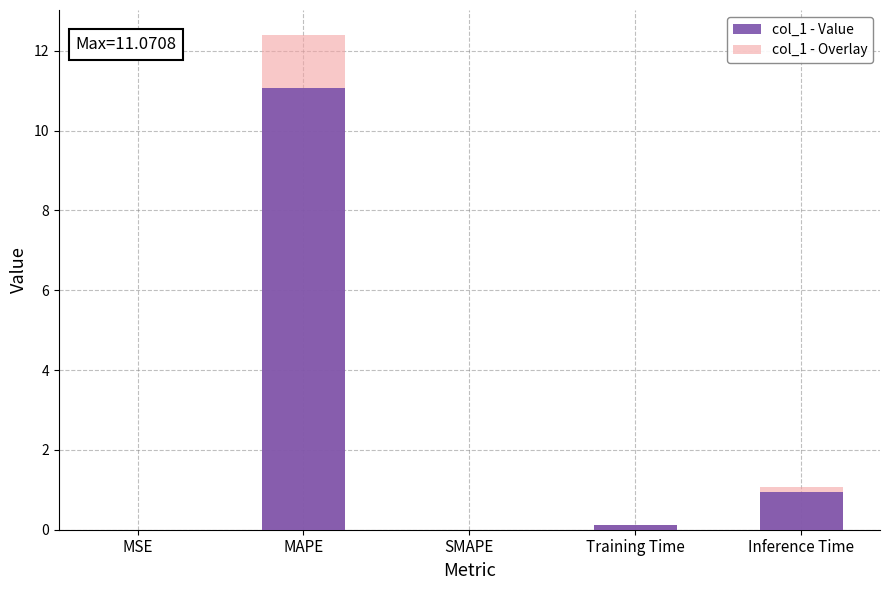

What is the difference between the second highest and second lowest values in the col_1 - Overlay series?

1.1